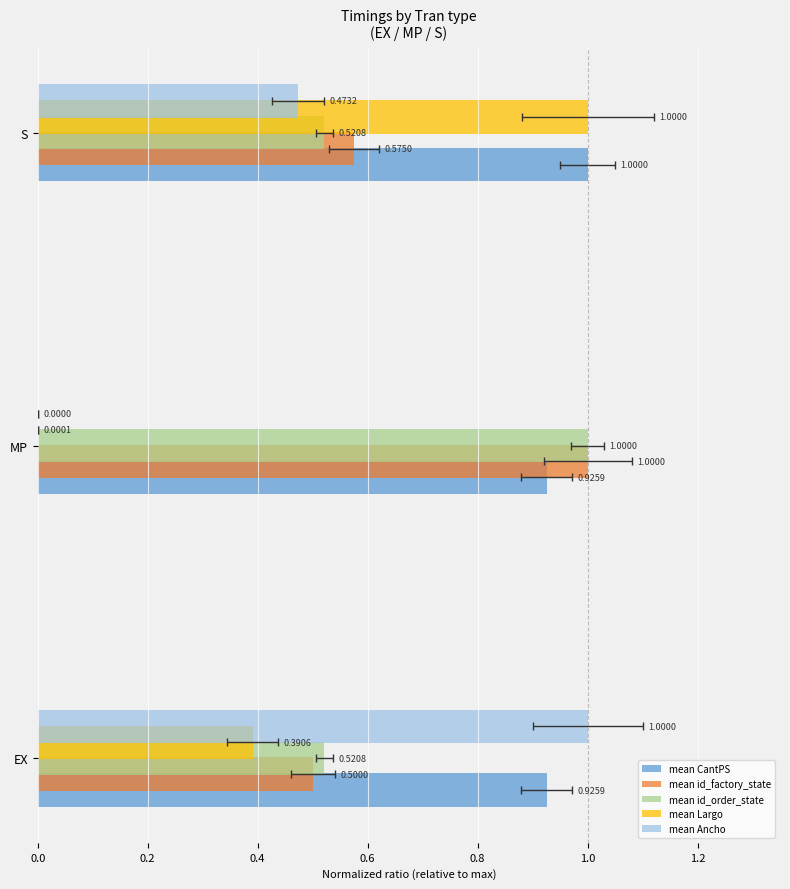

What are all the series names shown in the legend?

mean CantPS, mean id_factory_state, mean id_order_state, mean Largo, mean Ancho